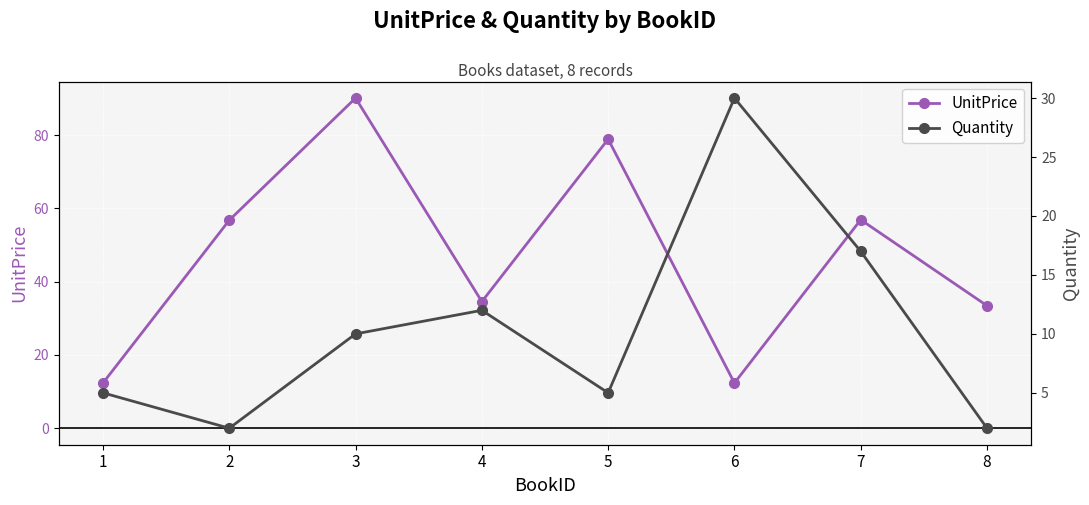

How many values in the UnitPrice series are below 56?

4